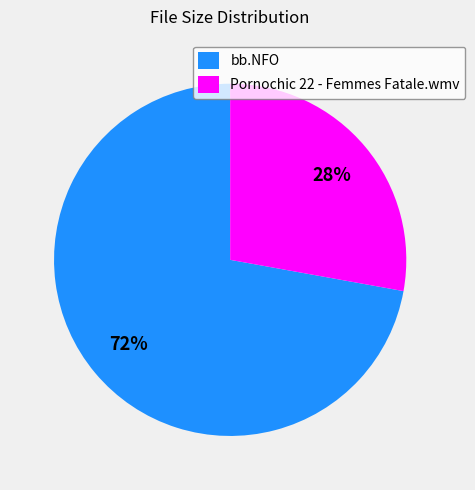

What is the largest slice in the pie chart?

bb.NFO